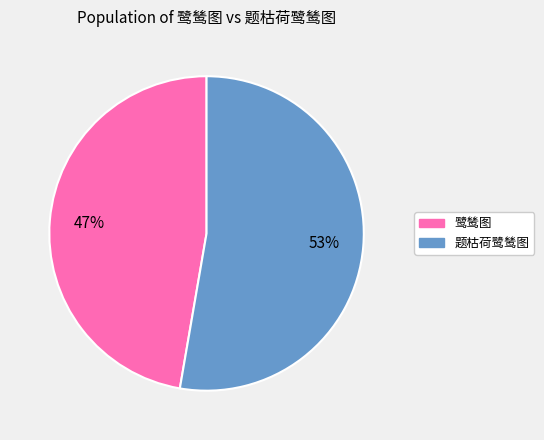

Is there a majority slice in this chart?

Yes